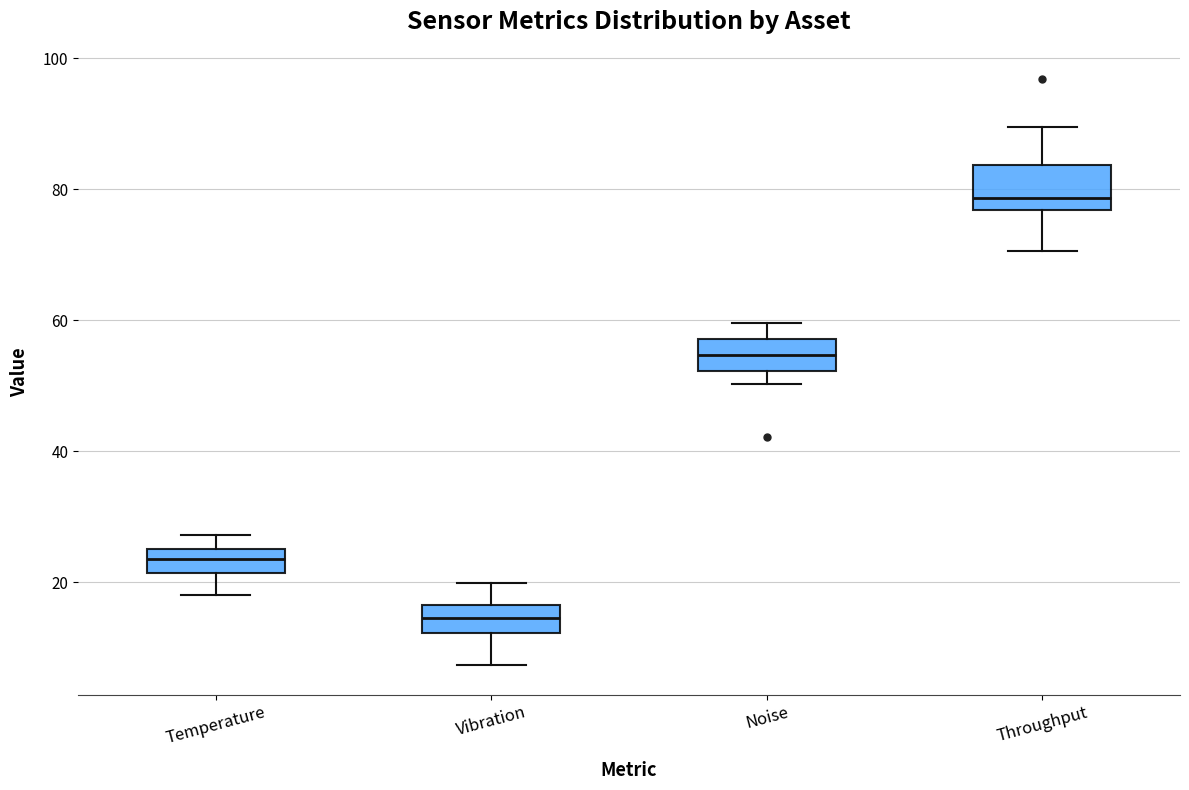

Which box has the highest median line?

Throughput